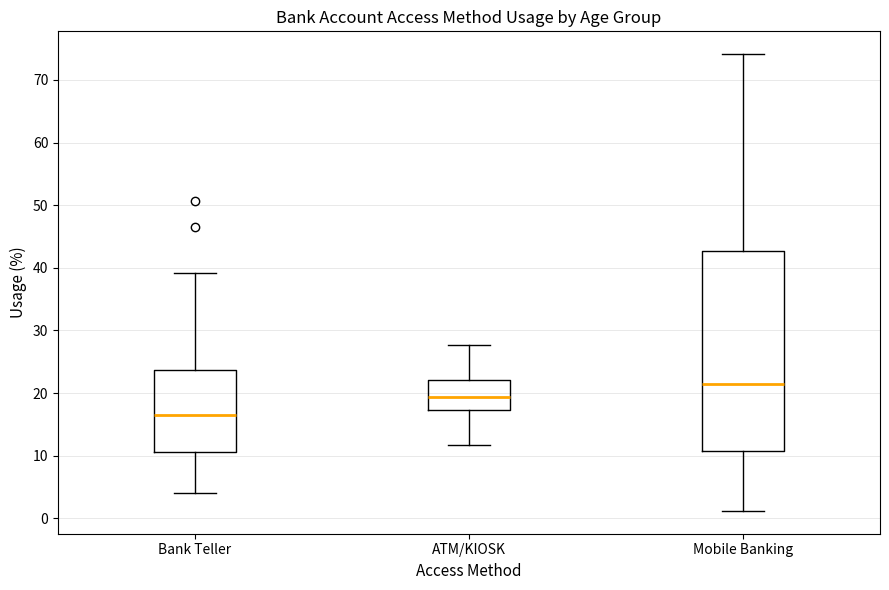

Where does the upper whisker of the box for Mobile Banking end on the y-axis? The values are not printed on the chart, so give them approximately, as read against the axis.

74